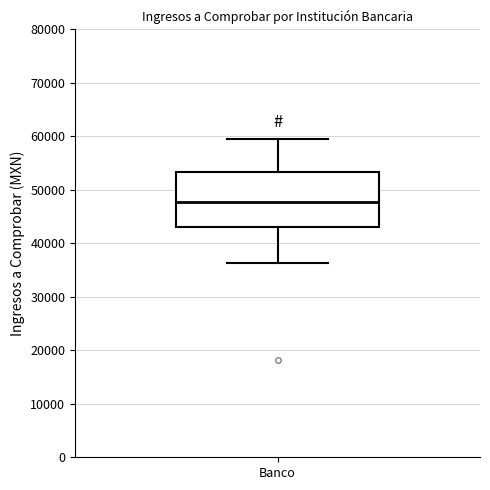

Read this box plot against the y-axis: the position of the median line, the range covered by the box, and the ends of both whiskers. The values are not printed on the chart, so give them approximately, as read against the axis.

median 48000, box 43000 to 53000, whiskers 36000 to 59000